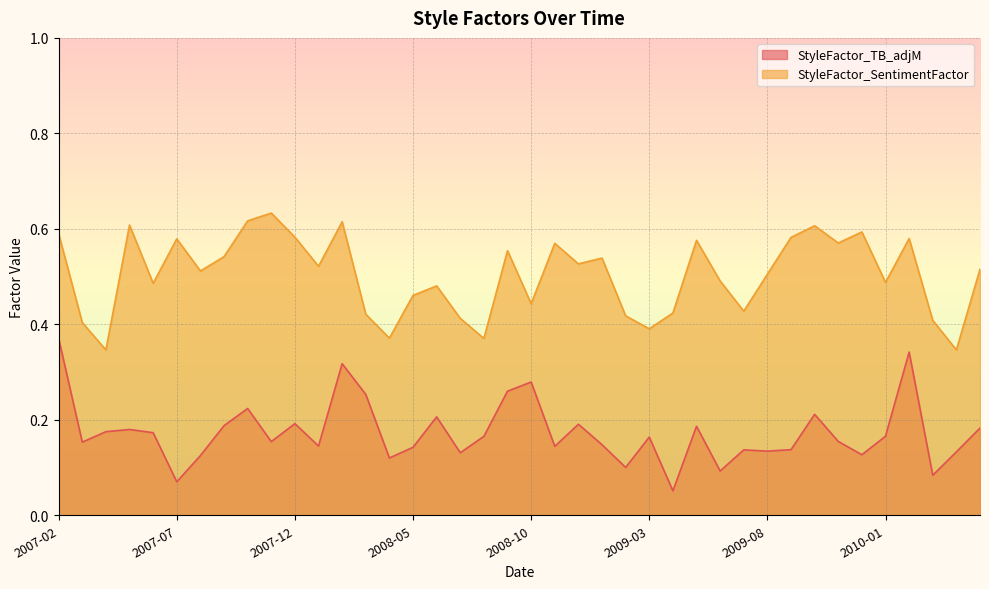

Between 2008-08 and 2009-09, which series saw the biggest shift?

StyleFactor_SentimentFactor